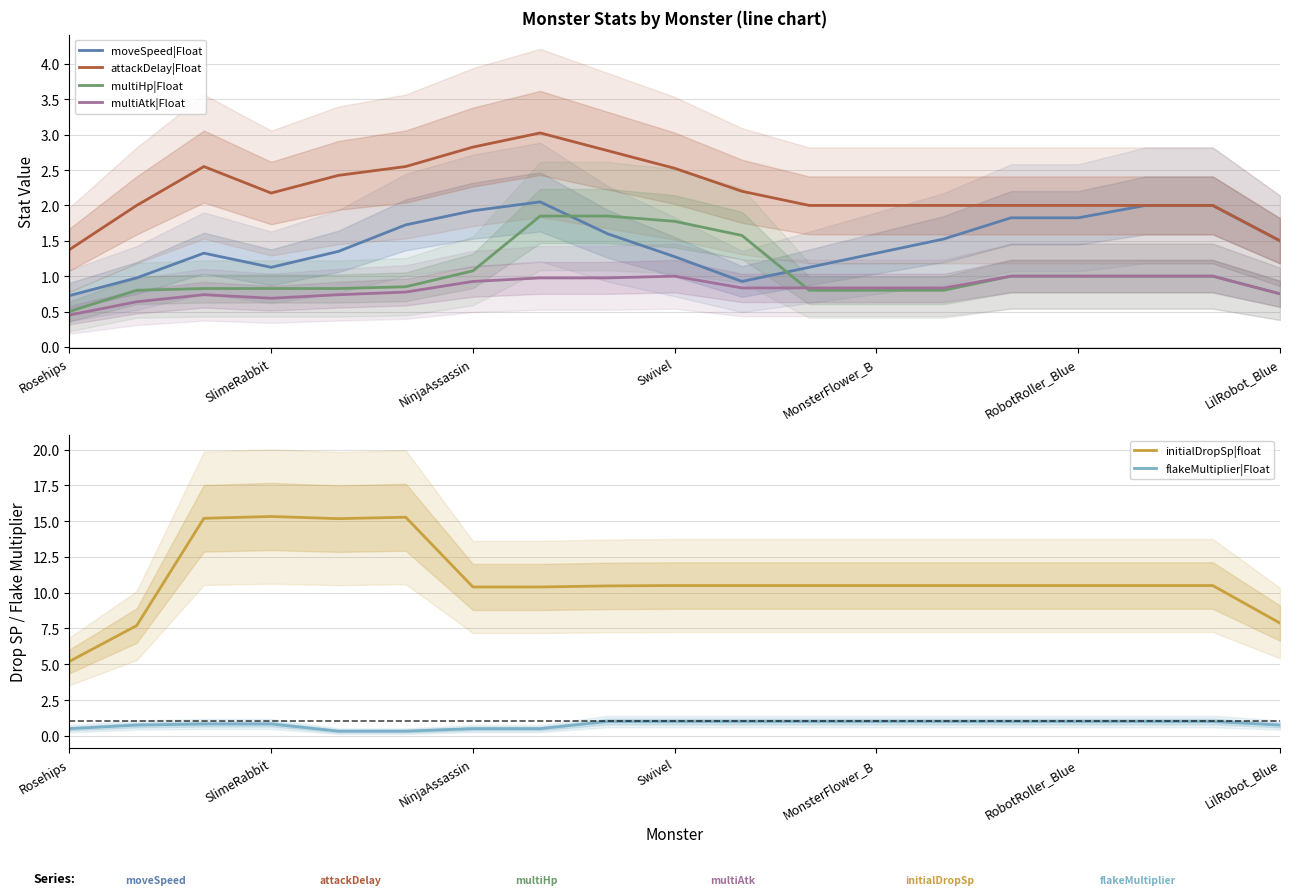

What is the difference between the maximum and minimum values in the initialDropSp|float series?

10.1